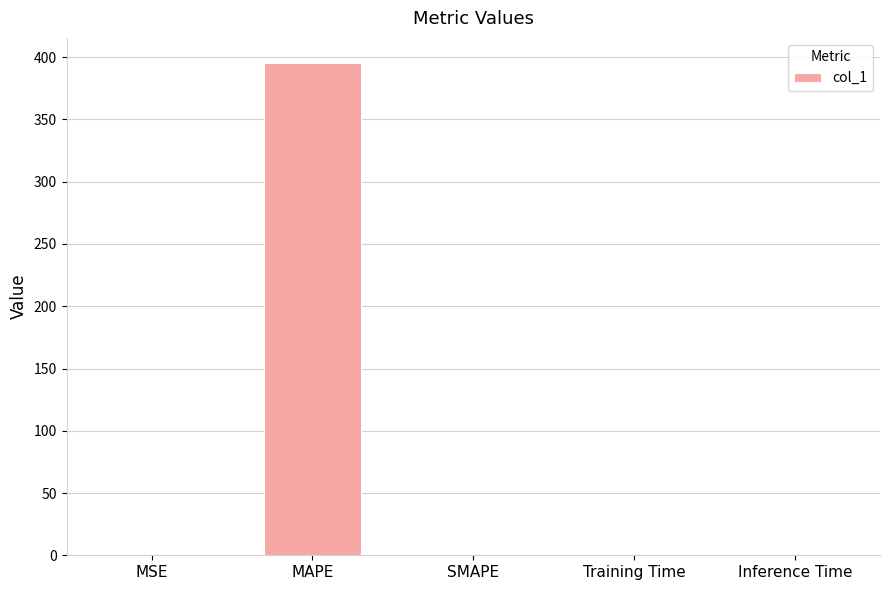

Between Inference Time and MAPE, which is larger?

MAPE